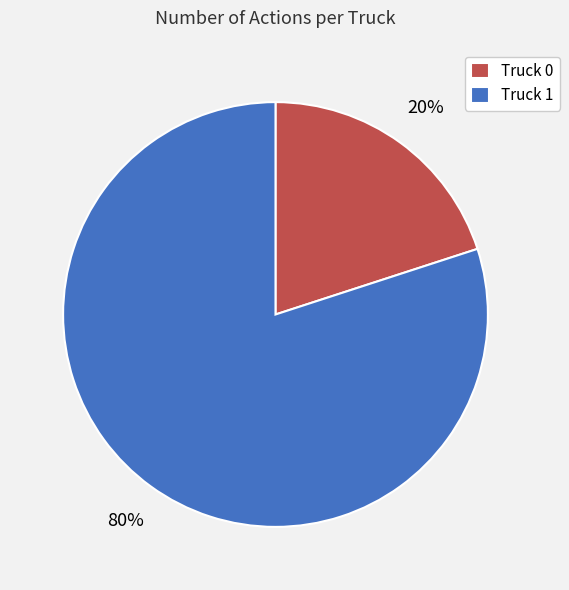

Is the sum of Truck 0 and Truck 1 greater than half?

Yes